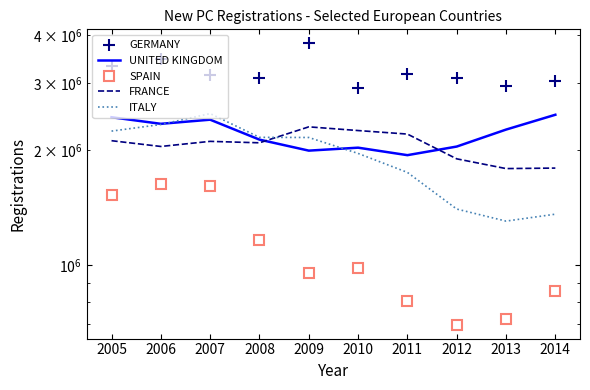

True or false: UNITED KINGDOM has more than 2 interior local peaks.

False